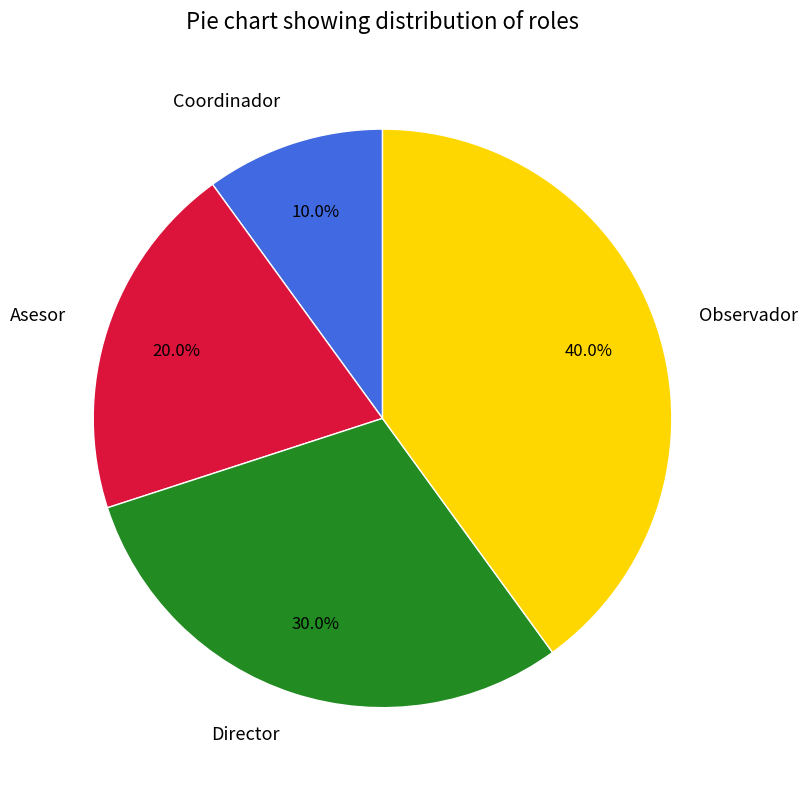

Between Observador and Asesor, which is larger?

Observador